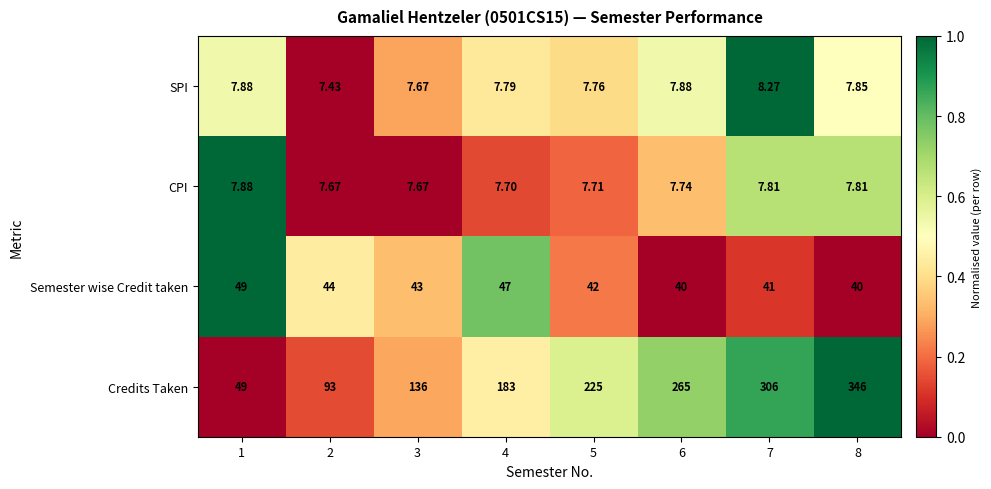

Which series has the widest spread of values?

Credits Taken